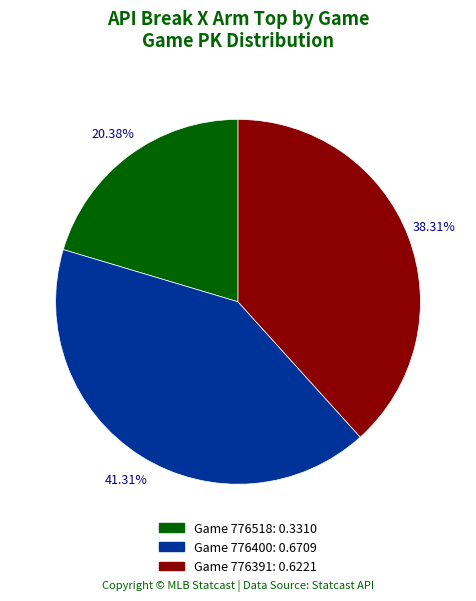

Is there any slice that represents more than half of the pie?

No